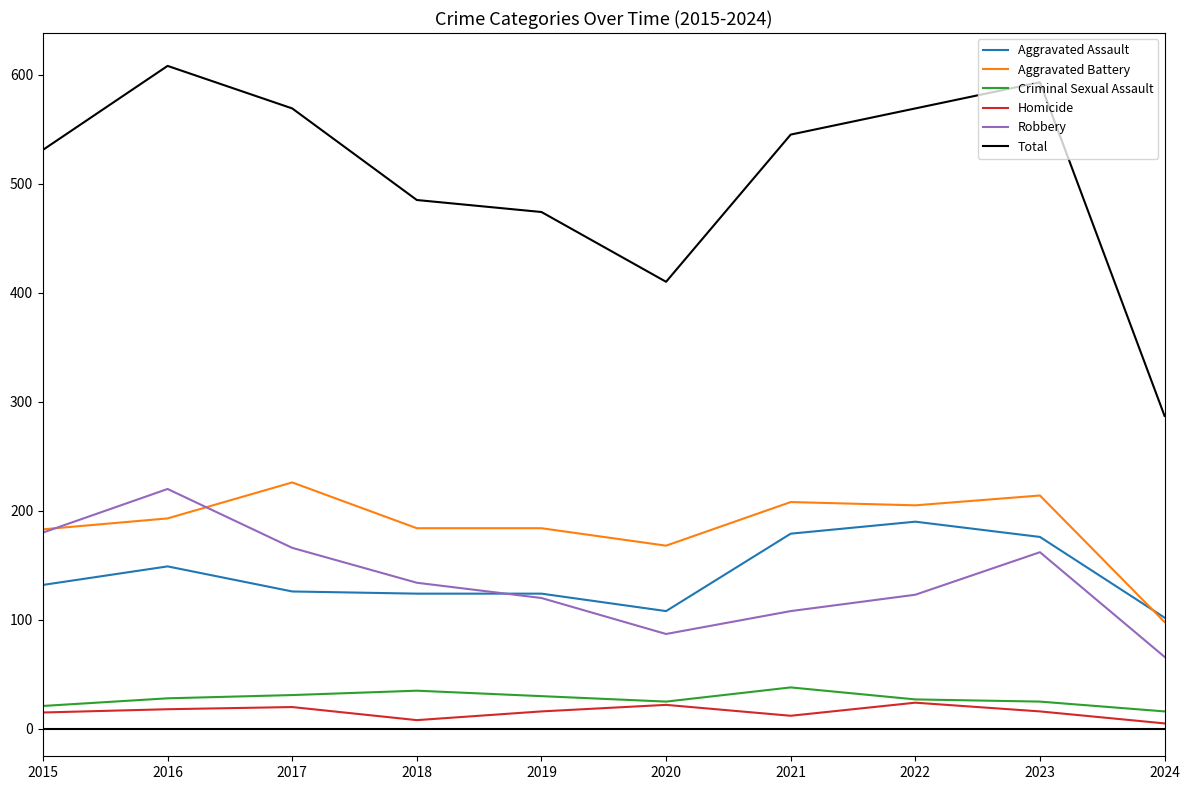

At which label does Robbery reach its peak?

2016